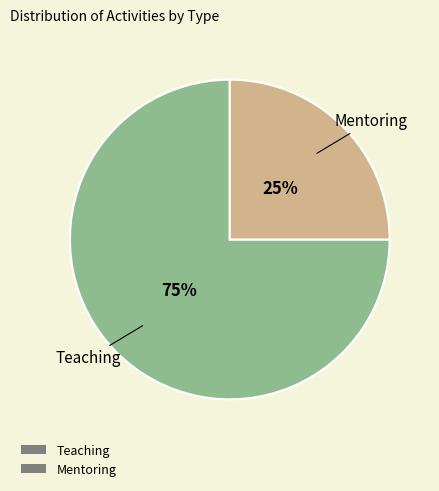

True or false: Teaching accounts for 75% of the total.

True